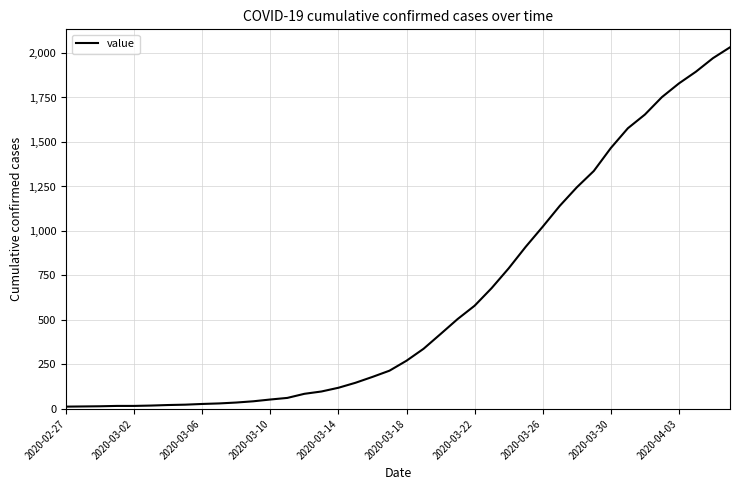

What is the difference between the maximum and minimum values?

2019